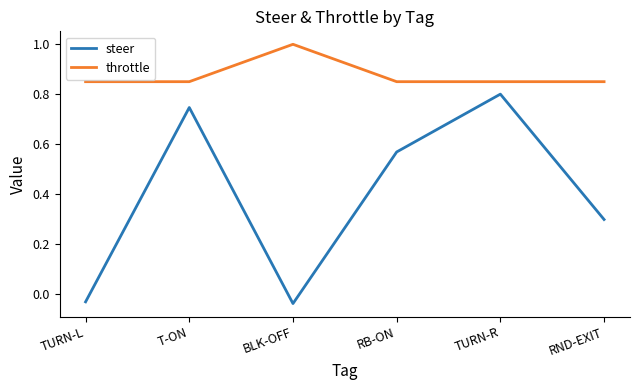

True or false: throttle and steer cross at least once.

False